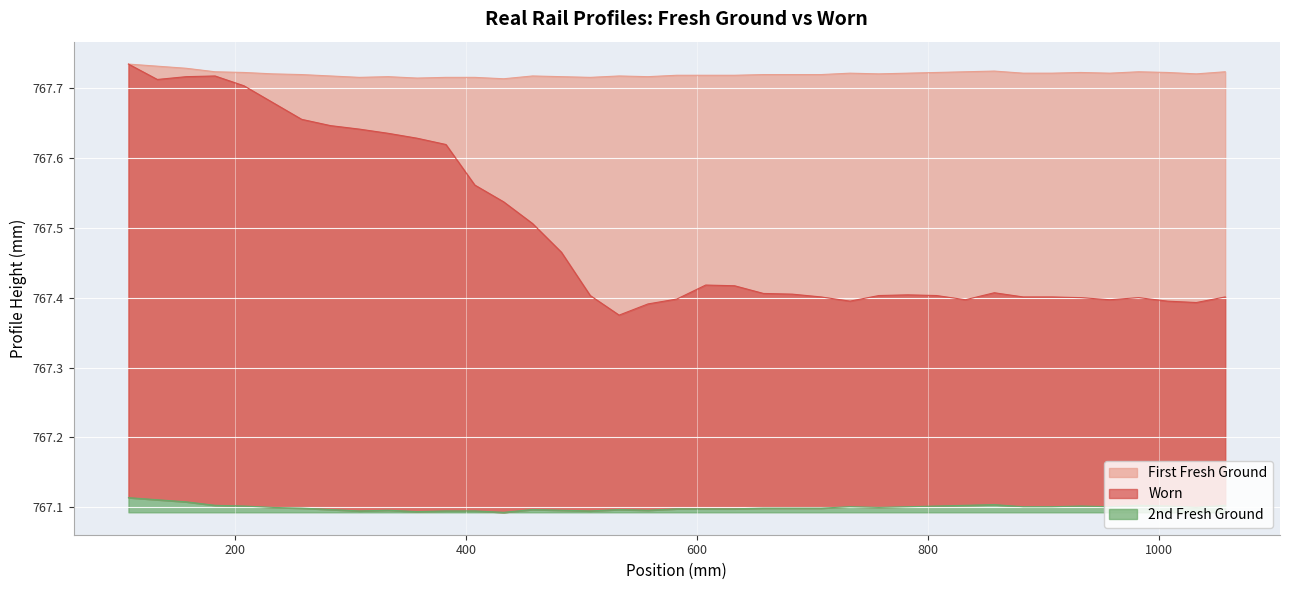

True or false: Worn has a value of 507.3 at 10.

False